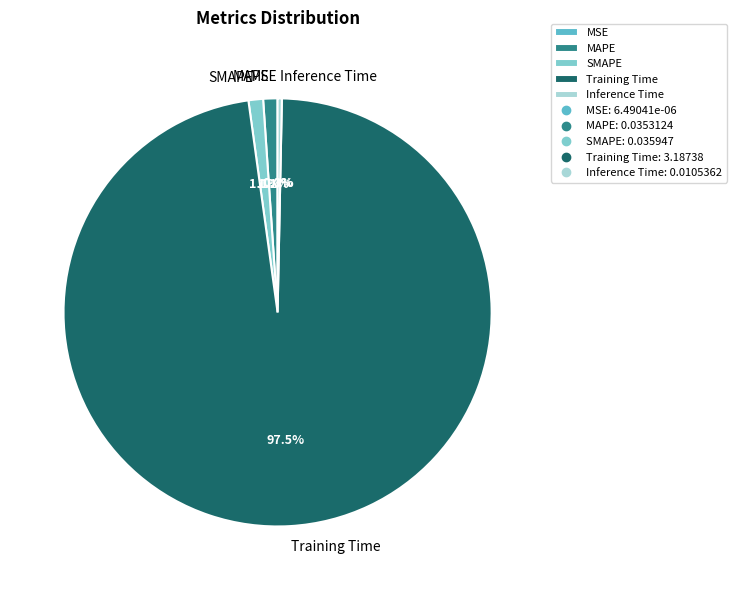

What portion of the pie excludes MAPE?

98.9%